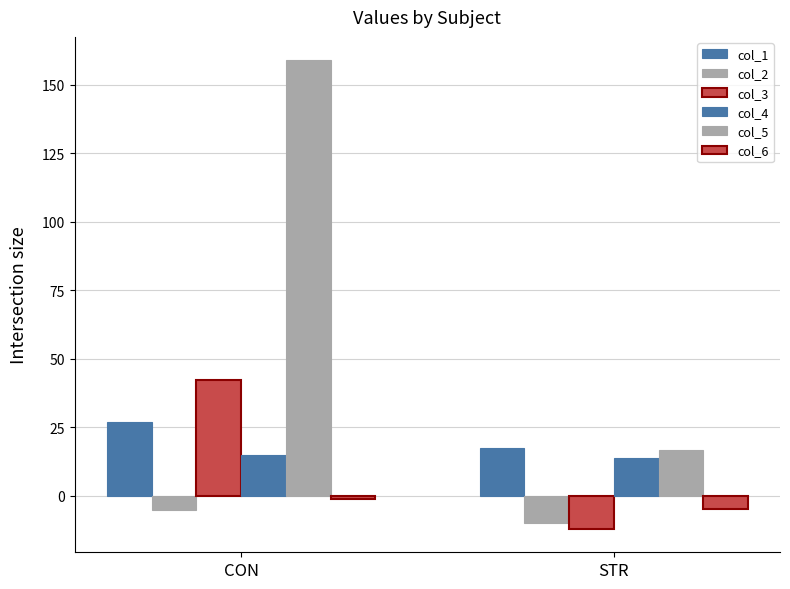

How many series are shown in this chart?

6